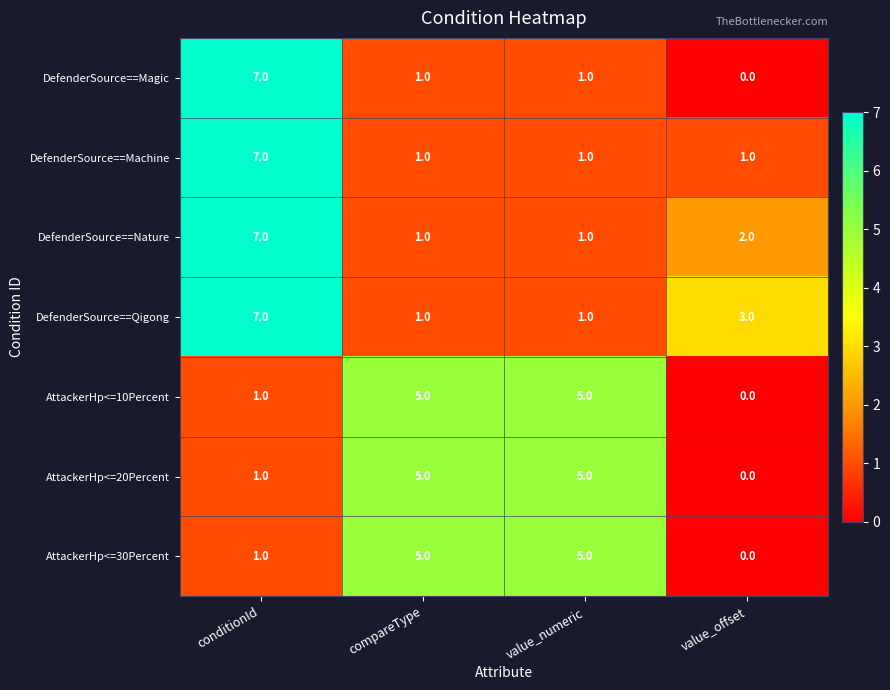

Is it true that AttackerHp<=30Percent equals 3 at value_numeric?

False